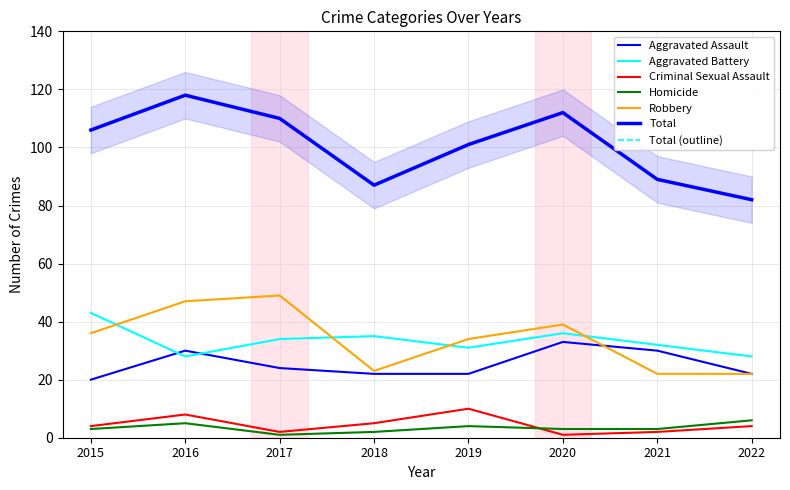

Between 2018 and 2020, which series saw the biggest shift?

Total